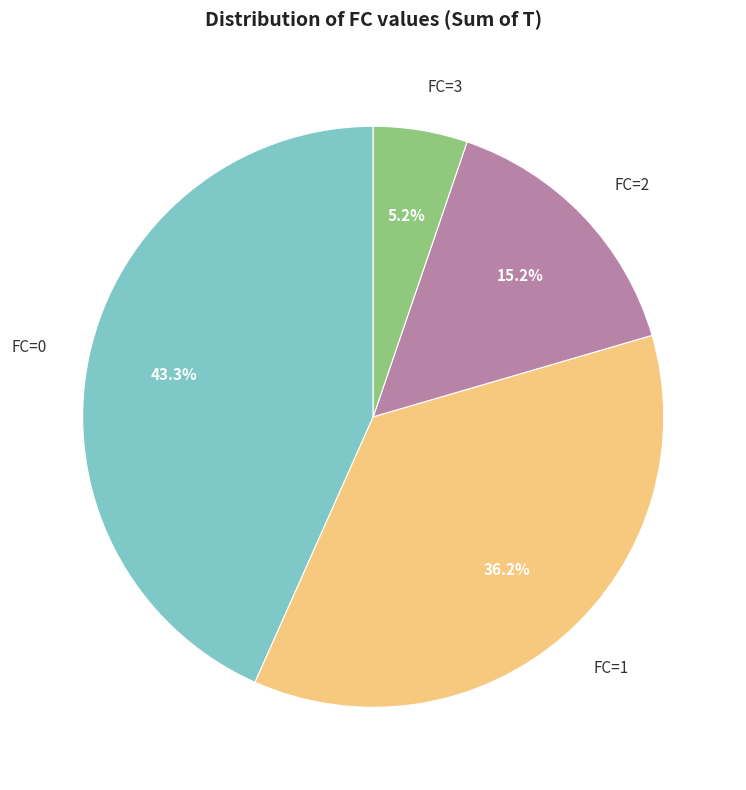

To the nearest percent, what is the average slice percentage?

25%